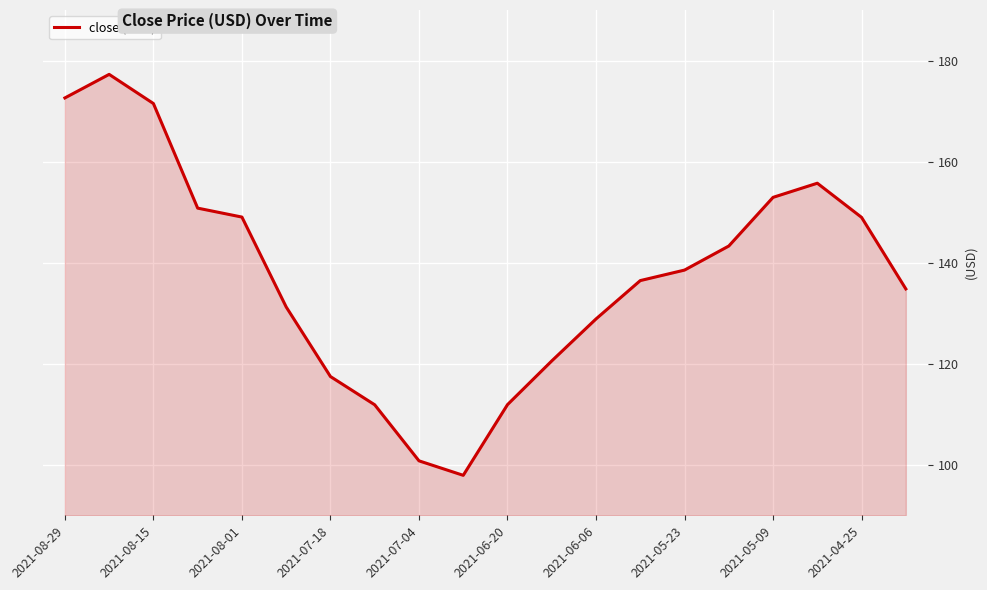

What is the smallest value displayed?

97.9